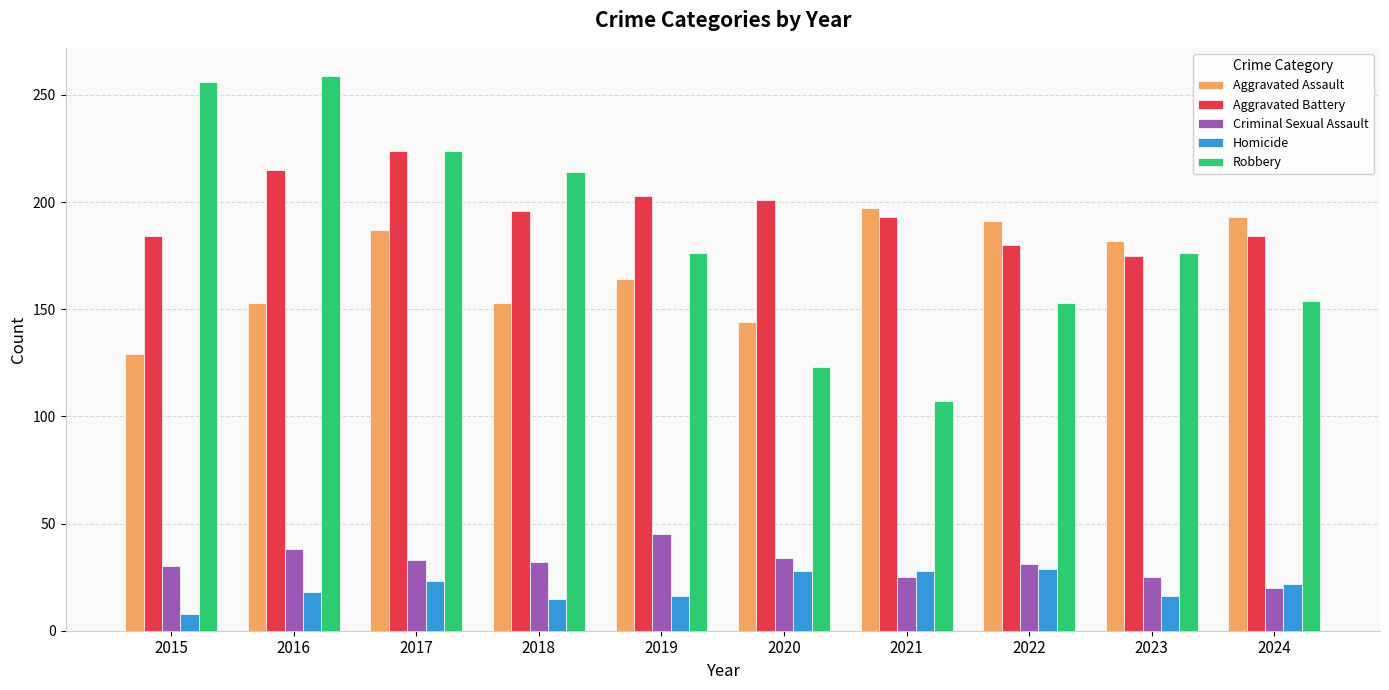

Which series has the largest total across all categories?

Aggravated Battery